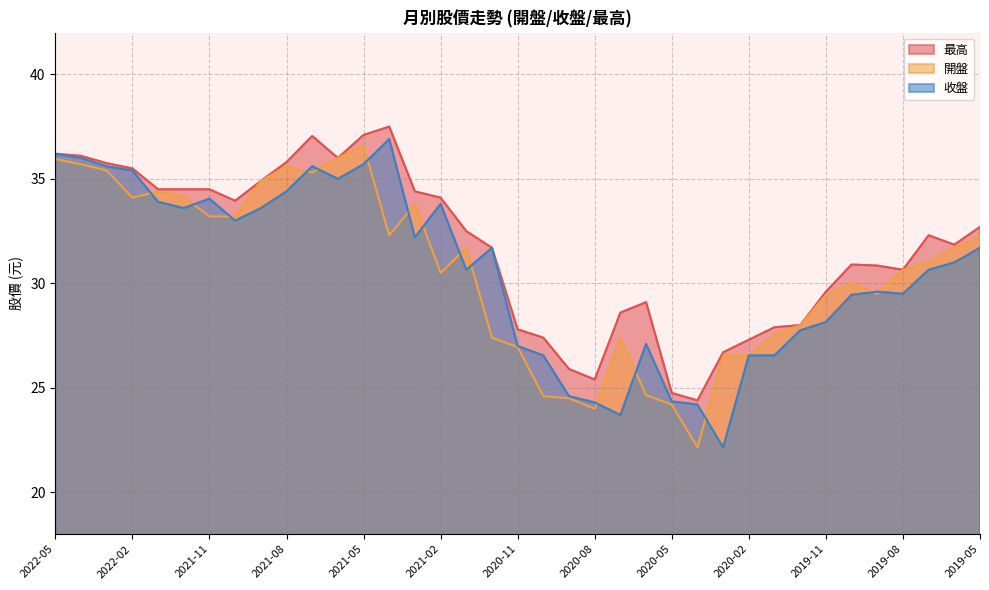

True or false: 最高 and 收盤 intersect in this chart.

False